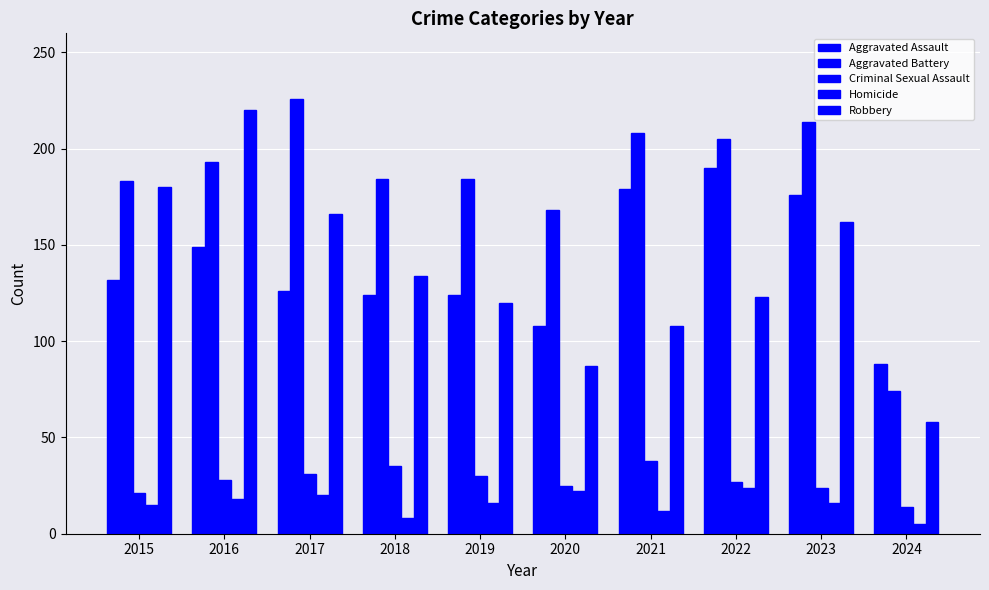

Reading left to right, transcribe all the data shown in this chart.

Aggravated Assault: 2015=132	2016=149	2017=126	2018=124	2019=124	2020=108	2021=179	2022=190	2023=176	2024=88
Aggravated Battery: 2015=183	2016=193	2017=226	2018=184	2019=184	2020=168	2021=208	2022=205	2023=214	2024=74
Criminal Sexual Assault: 2015=21	2016=28	2017=31	2018=35	2019=30	2020=25	2021=38	2022=27	2023=24	2024=14
Homicide: 2015=15	2016=18	2017=20	2018=8	2019=16	2020=22	2021=12	2022=24	2023=16	2024=5
Robbery: 2015=180	2016=220	2017=166	2018=134	2019=120	2020=87	2021=108	2022=123	2023=162	2024=58